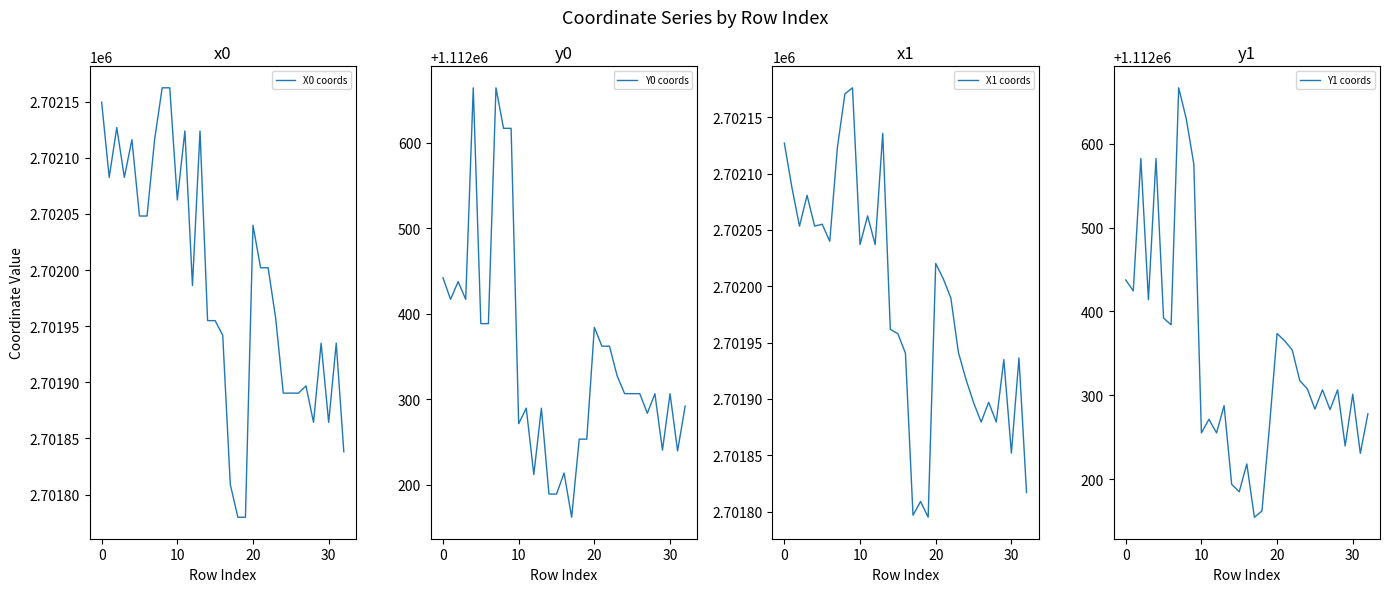

At which label does X1 coords reach its minimum?

19